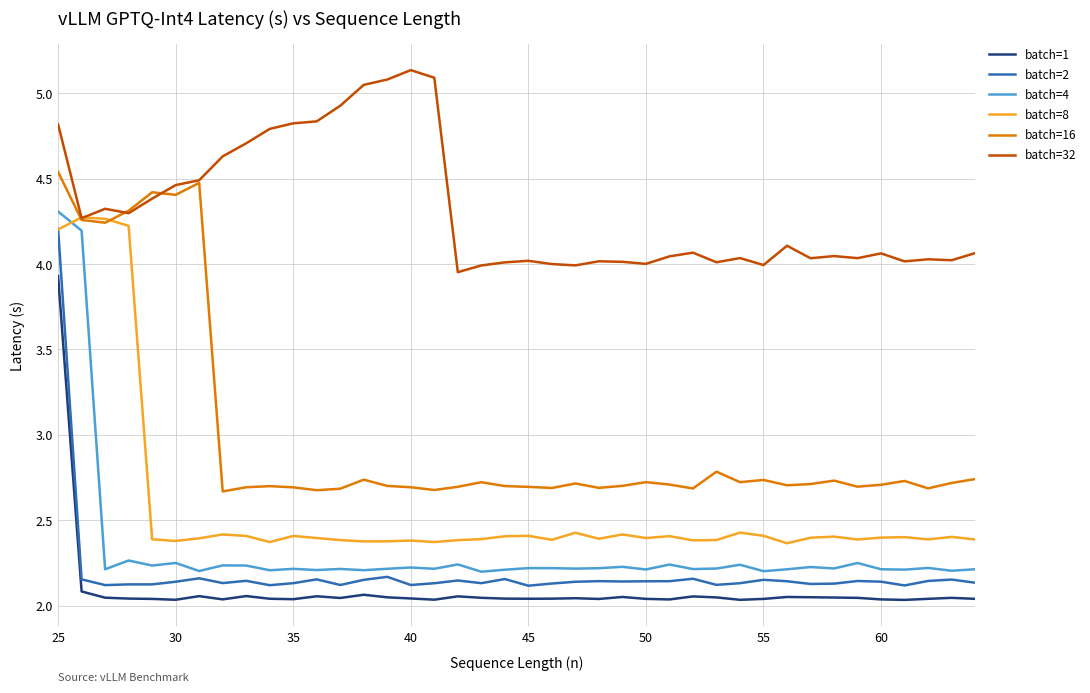

Does the chart display data point markers on the line(s)?

No